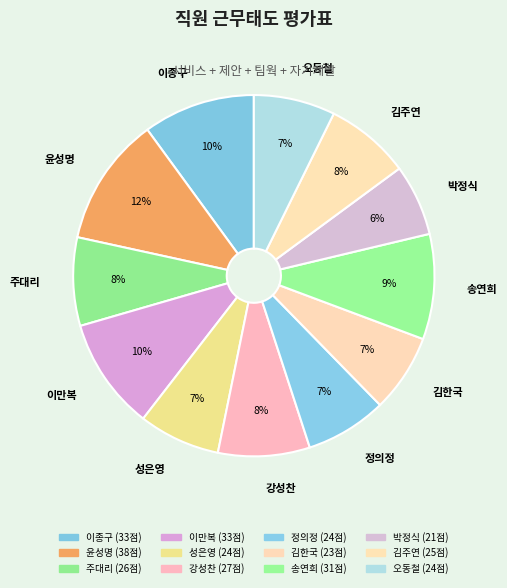

To the nearest percent, what percentage of the pie is 이만복?

10%